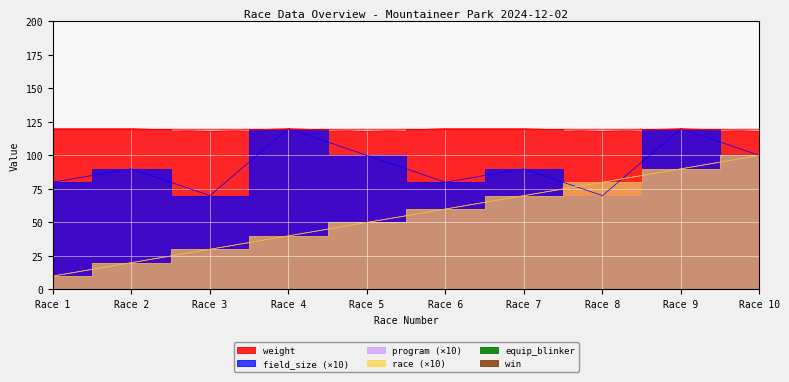

Read the field_size value at Race 4, to the nearest 10.

120